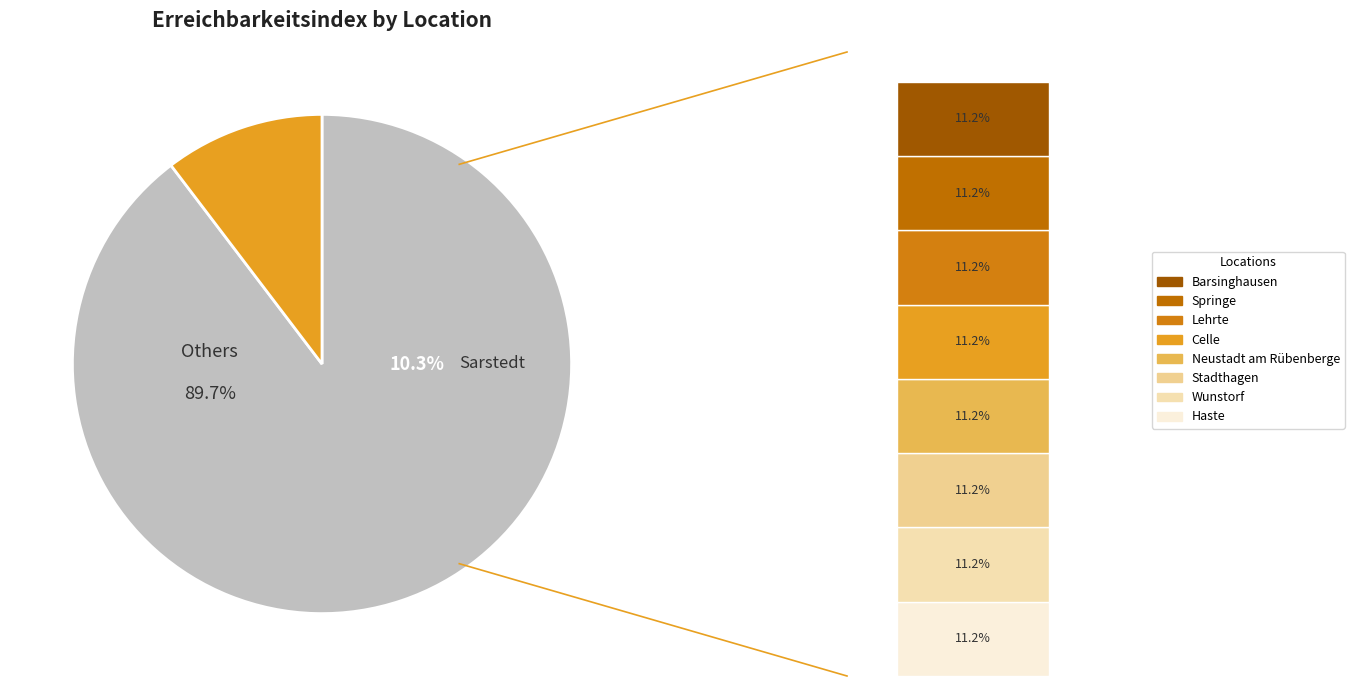

To the nearest percent, what is the combined percentage of Stadthagen and Haste?

22%